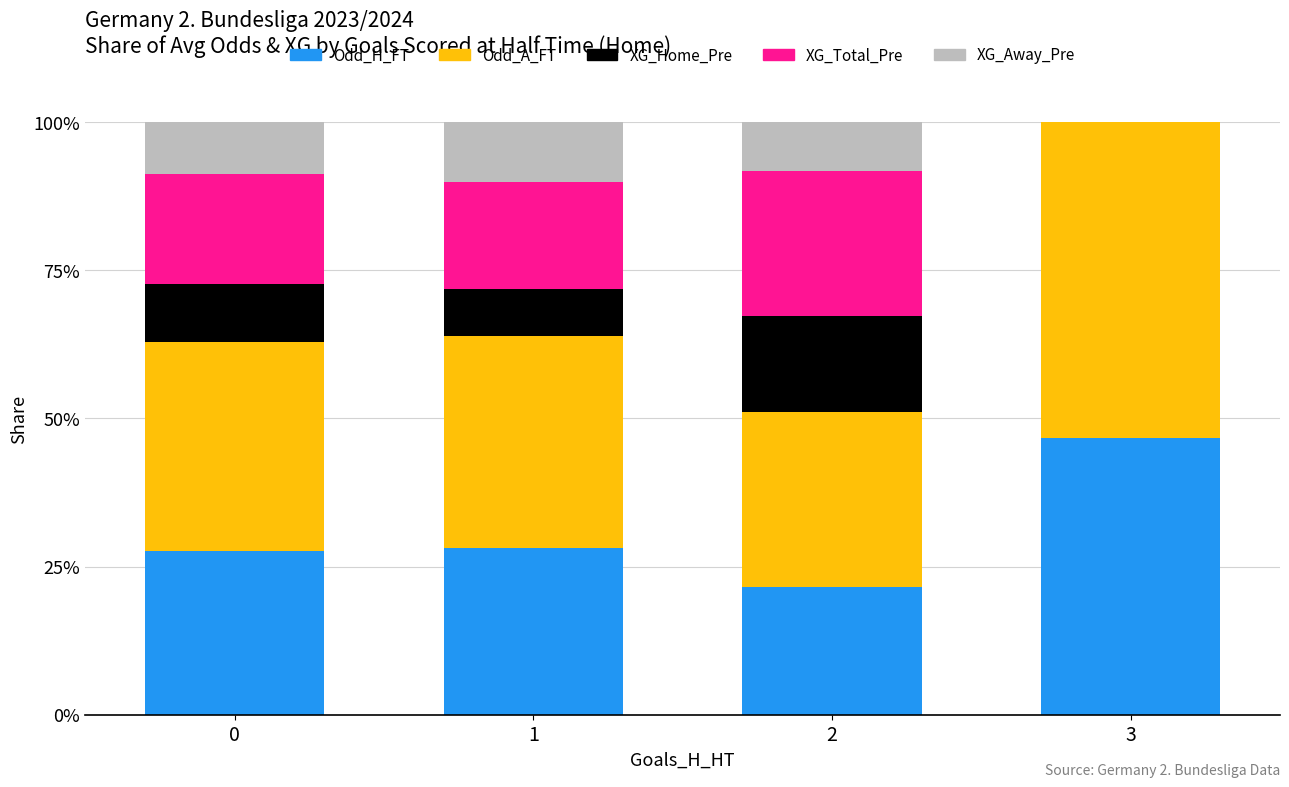

The Odd_H_FT series shows 13.5 at 2. True or false?

False